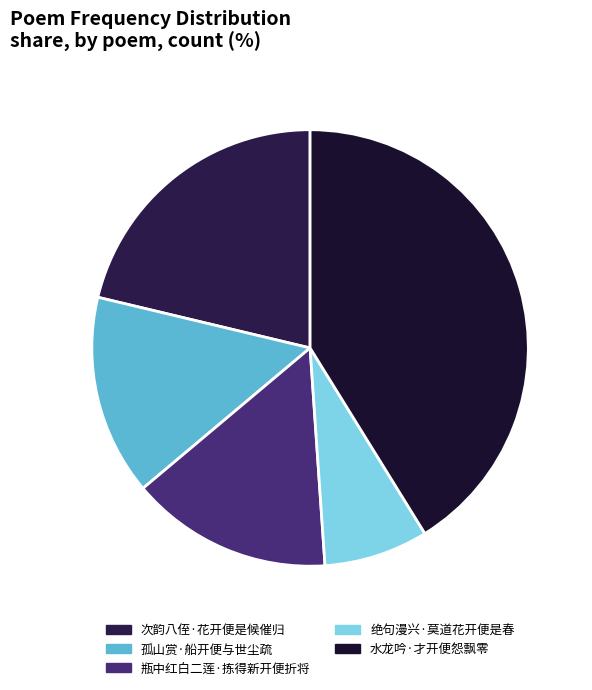

What percentage is the 瓶中红白二莲·拣得新开便折将 slice, to the nearest percent?

15%